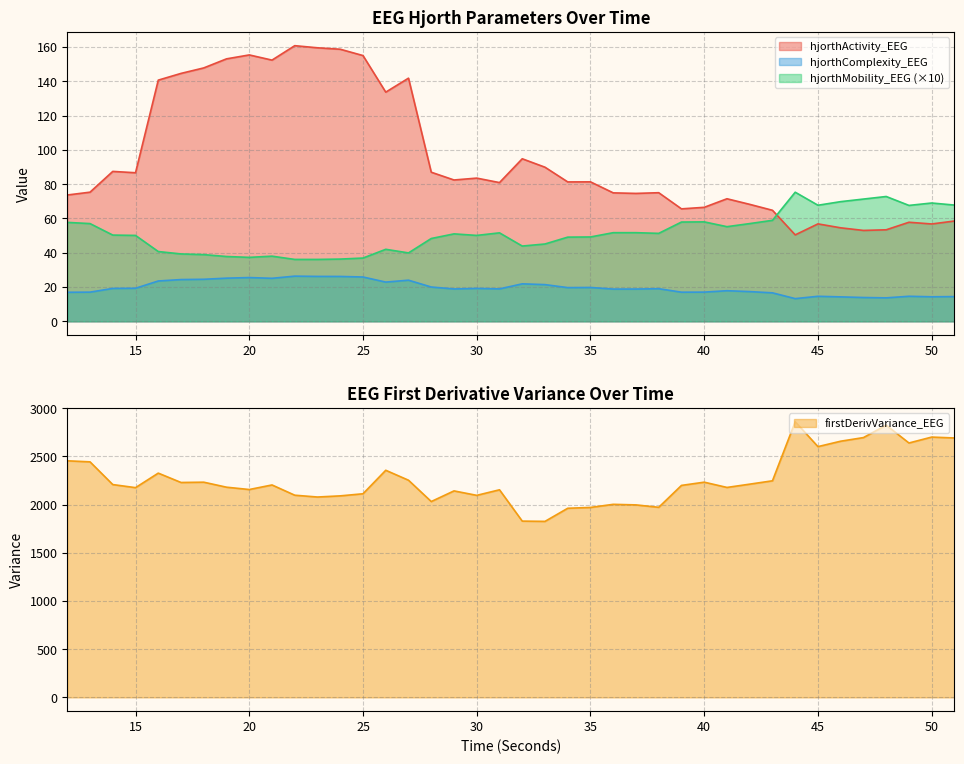

Which has a higher value, 28 or 41?

28